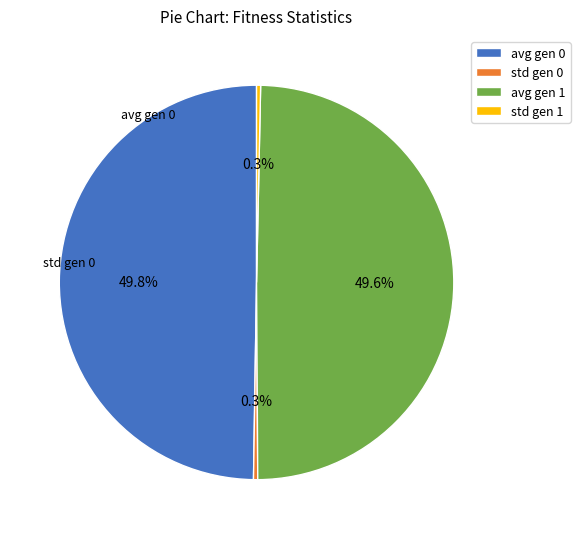

What is the total percentage of avg gen 0 and std gen 1?

50.1%